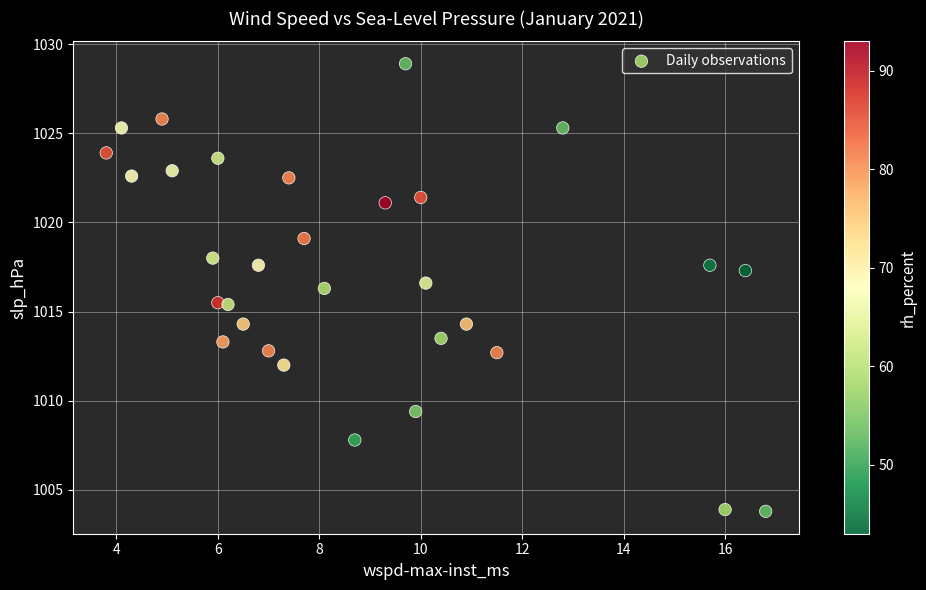

What is the range of X values (max minus min)?

13.0